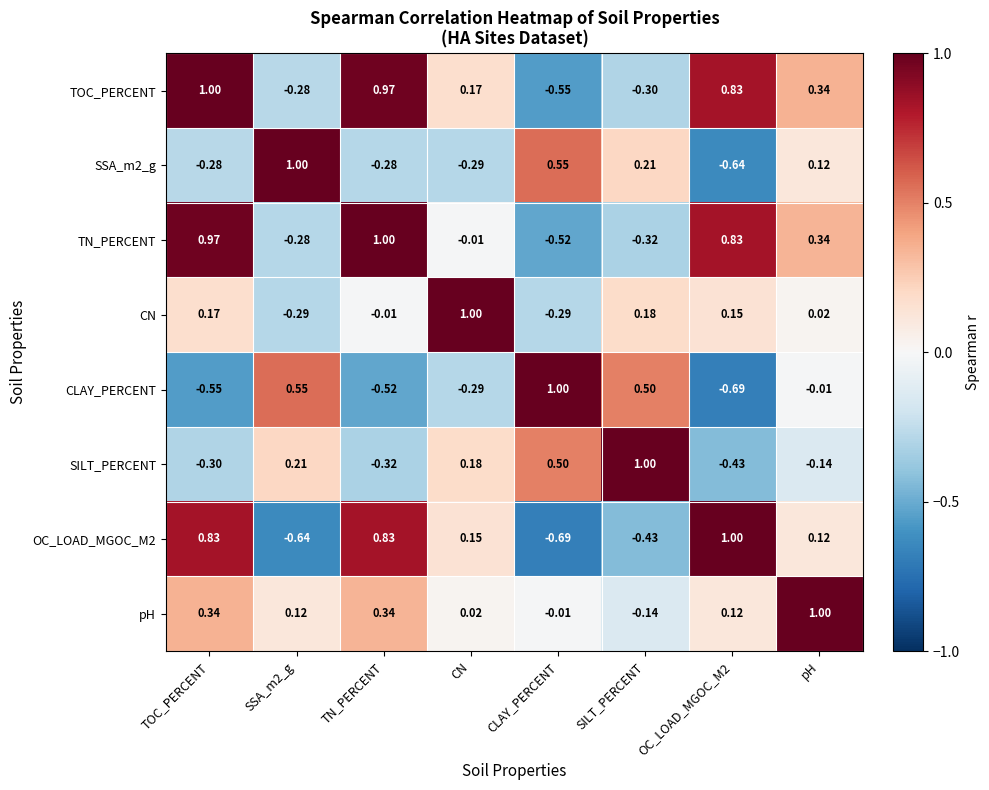

Which category has the lowest value in the TOC_PERCENT series?

CLAY_PERCENT